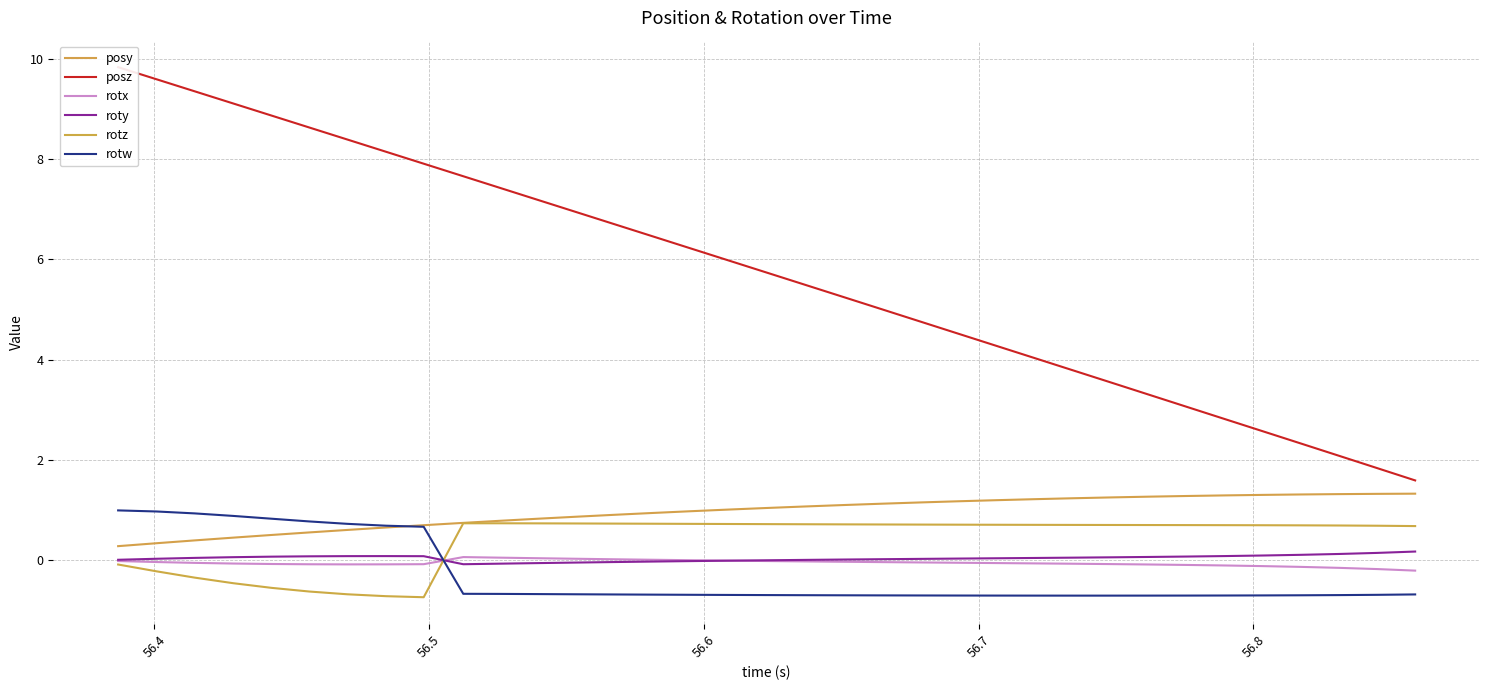

What is the smallest value displayed?

-0.7